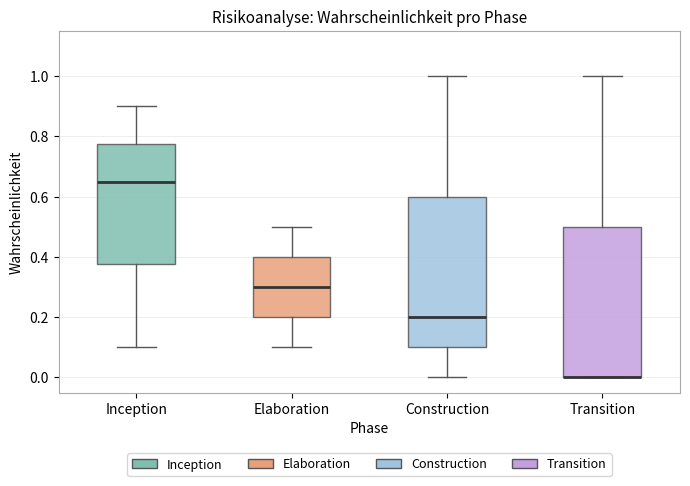

Reading left to right, transcribe this box plot: for each box, give where its median line is, the range the box spans, and where its two whiskers end, as read against the y-axis. The values are not printed on the chart, so give them approximately, as read against the axis.

Inception: median 0.66, box 0.38 to 0.78, whiskers 0.10 to 0.90
Elaboration: median 0.30, box 0.20 to 0.40, whiskers 0.10 to 0.50
Construction: median 0.20, box 0.10 to 0.60, whiskers 0.00 to 1.00
Transition: median 0.00 (drawn on the box's lower edge), box 0.00 to 0.50, whiskers 0.00 to 1.00